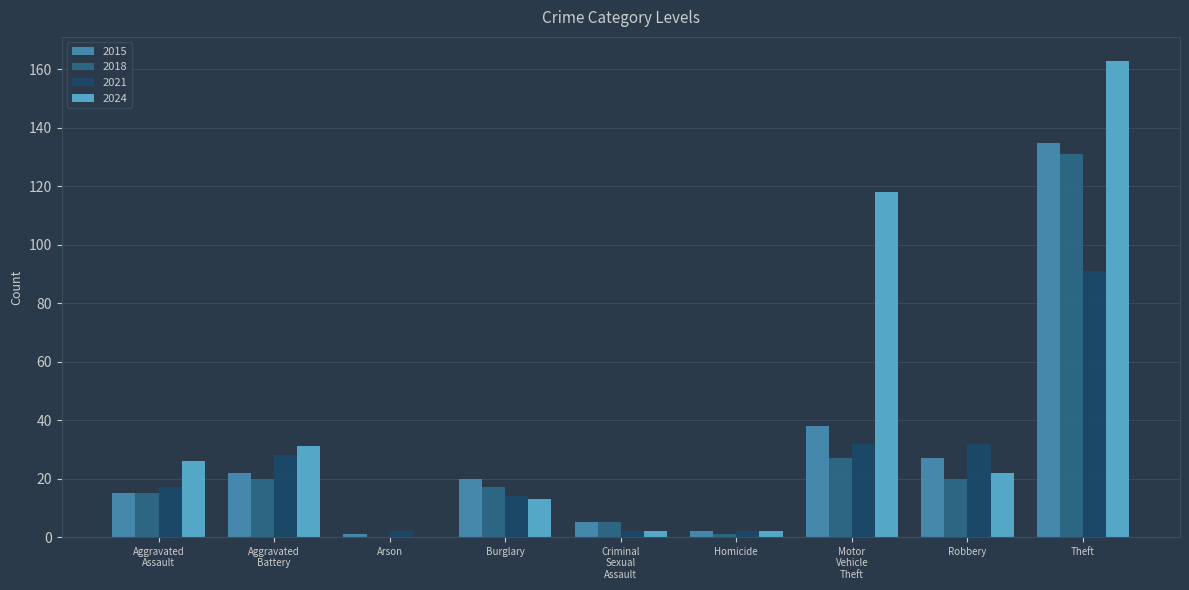

Count the number of categories in the chart.

9